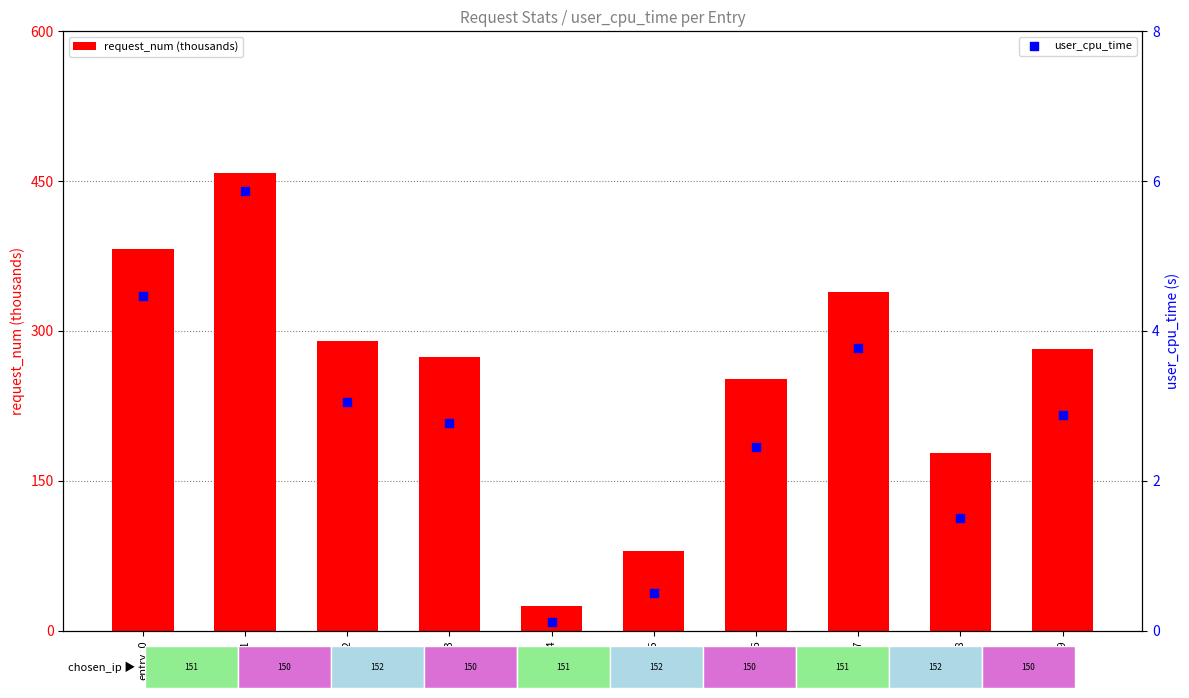

At how many categories does at least one series exceed 274?

6